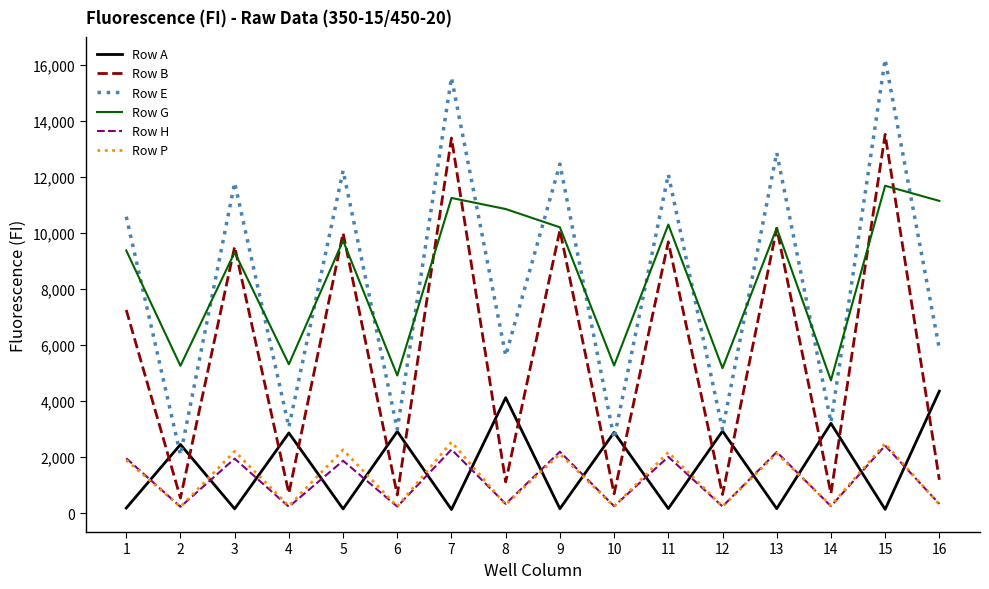

Which series has the largest range (max minus min)?

Row E